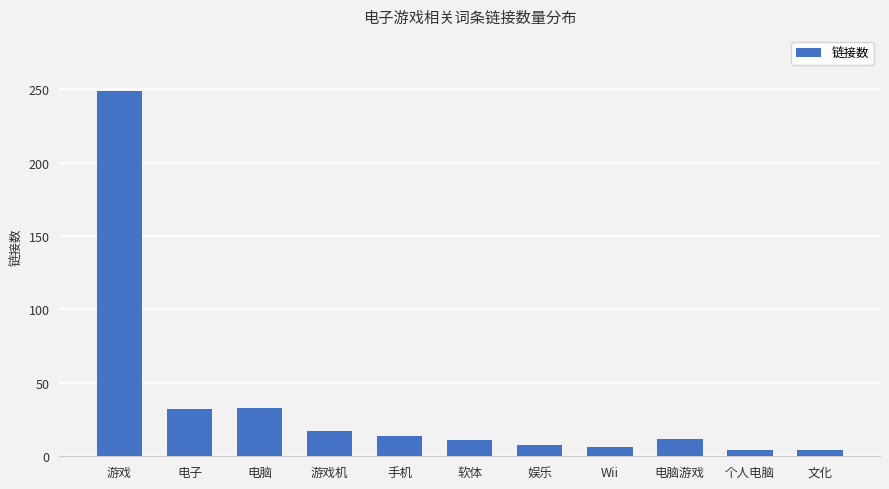

What is the change in value from 电子 to 文化?

-28